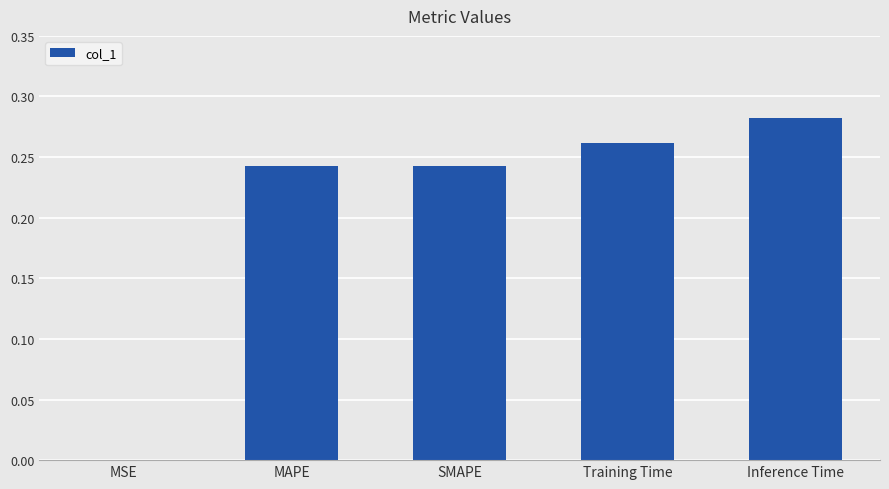

Which label corresponds to the largest value in the chart?

Inference Time